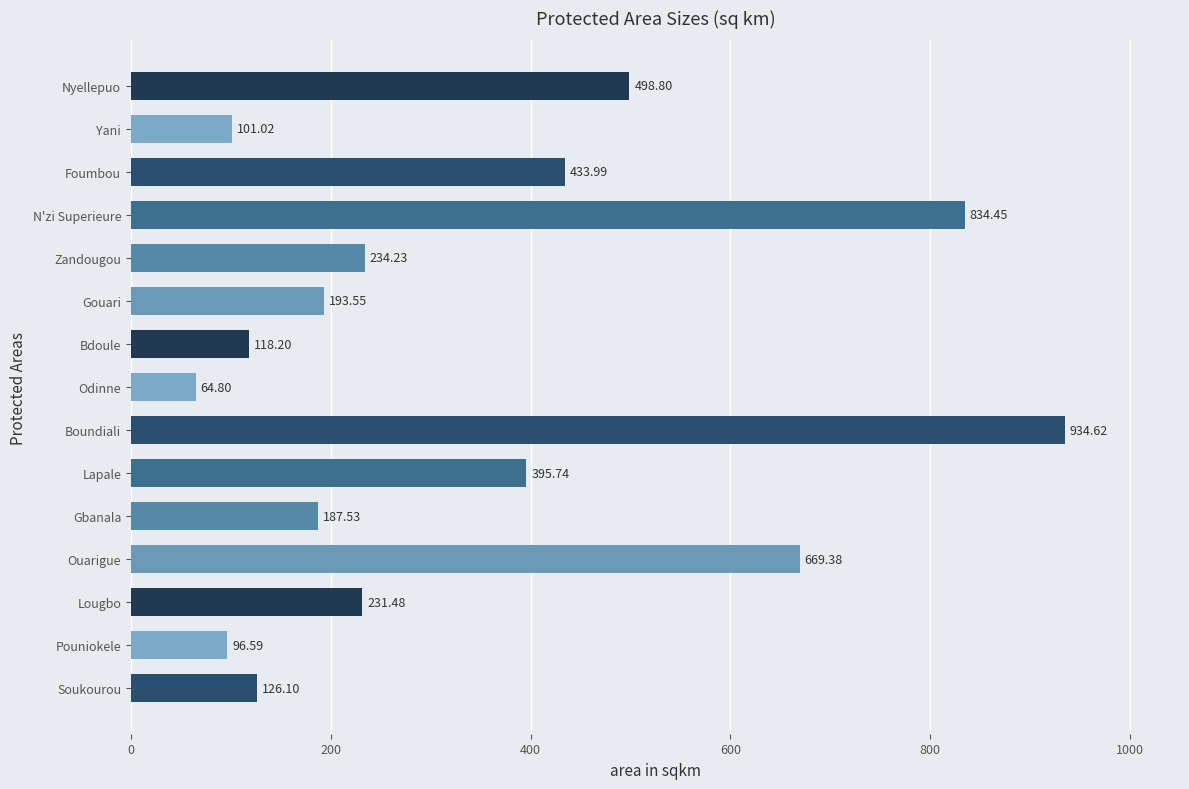

Count the number of values greater than 231.

8